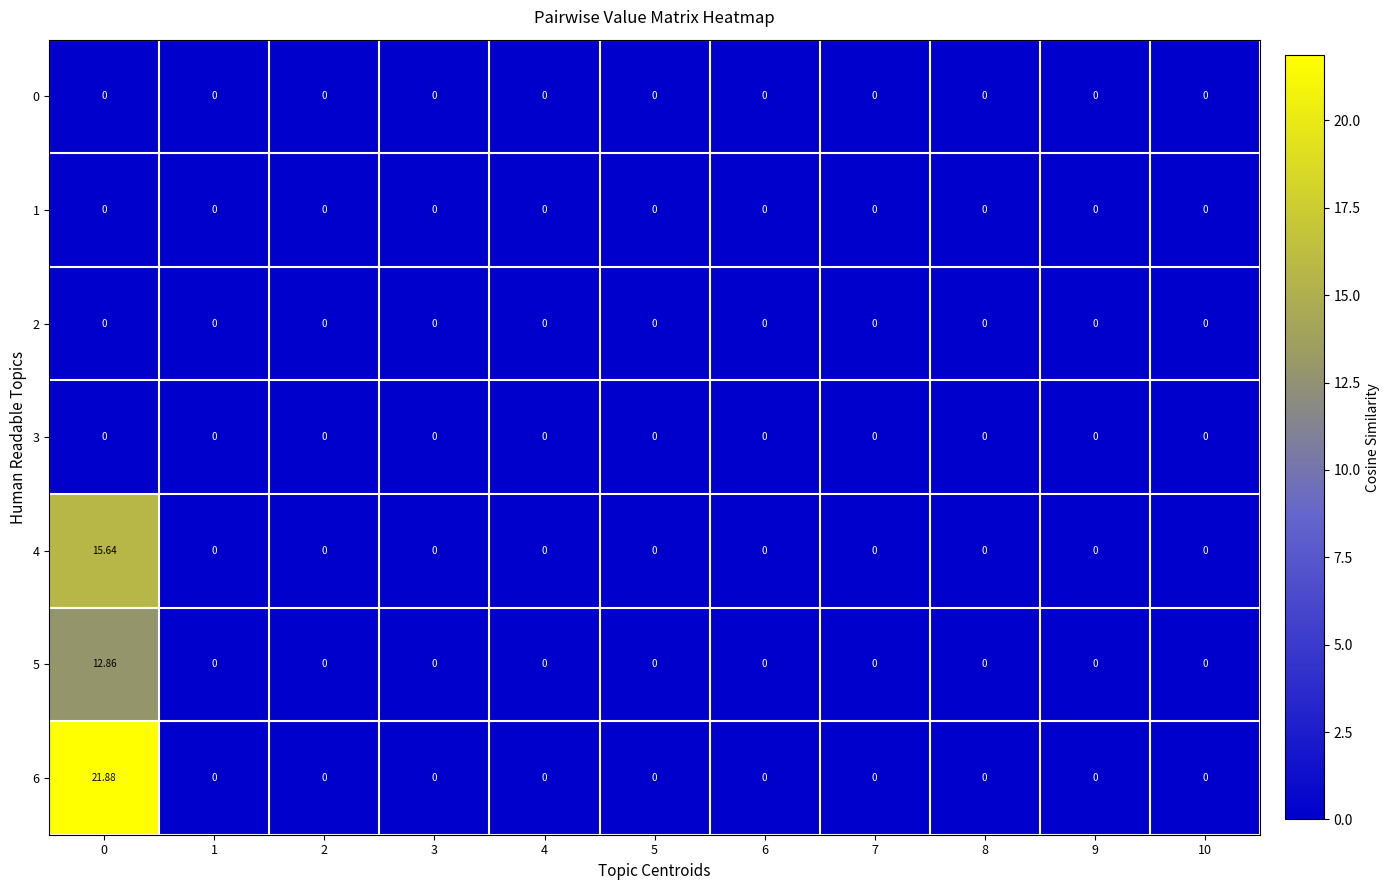

How many data points does each series have?

11